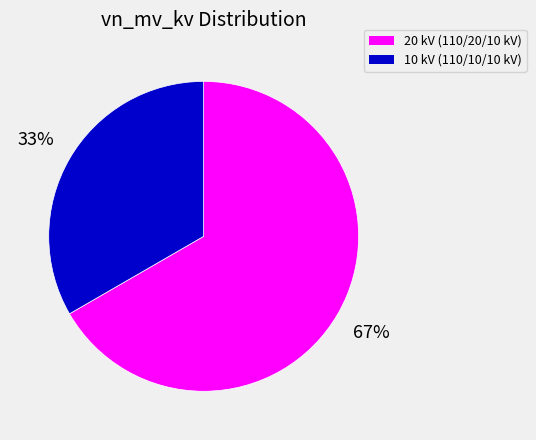

Count the number of slices in the pie.

2